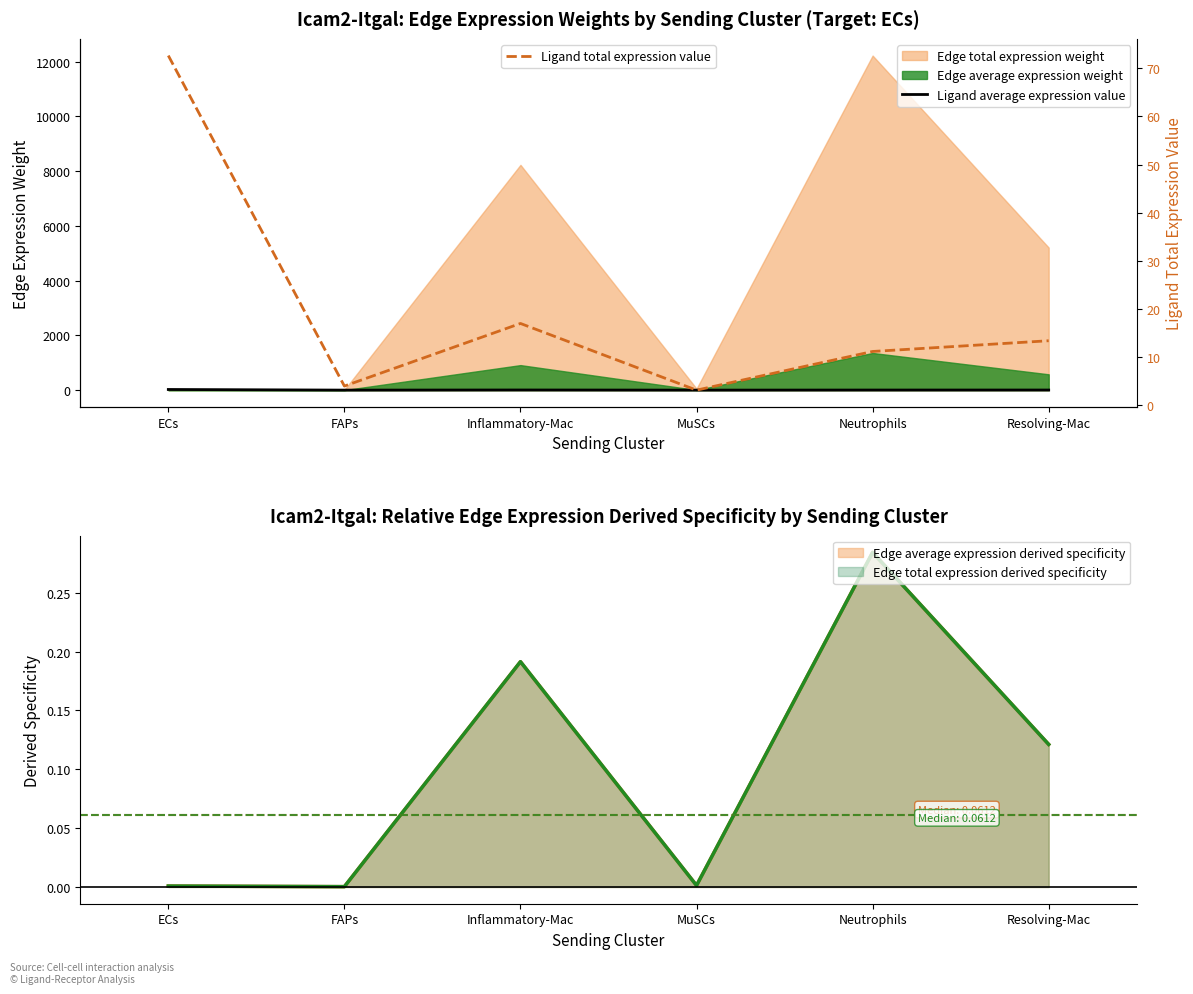

At FAPs, list the series in order from largest to smallest.

Ligand total expression value, Ligand average expression value